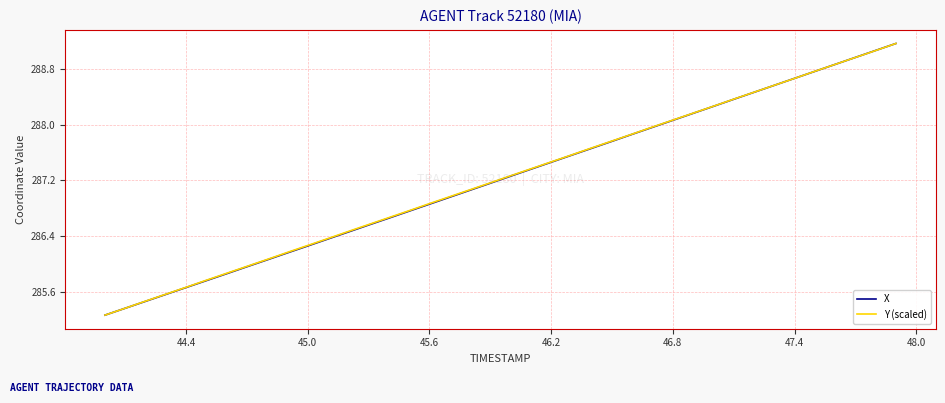

What is the maximum value shown in the chart?

289.2